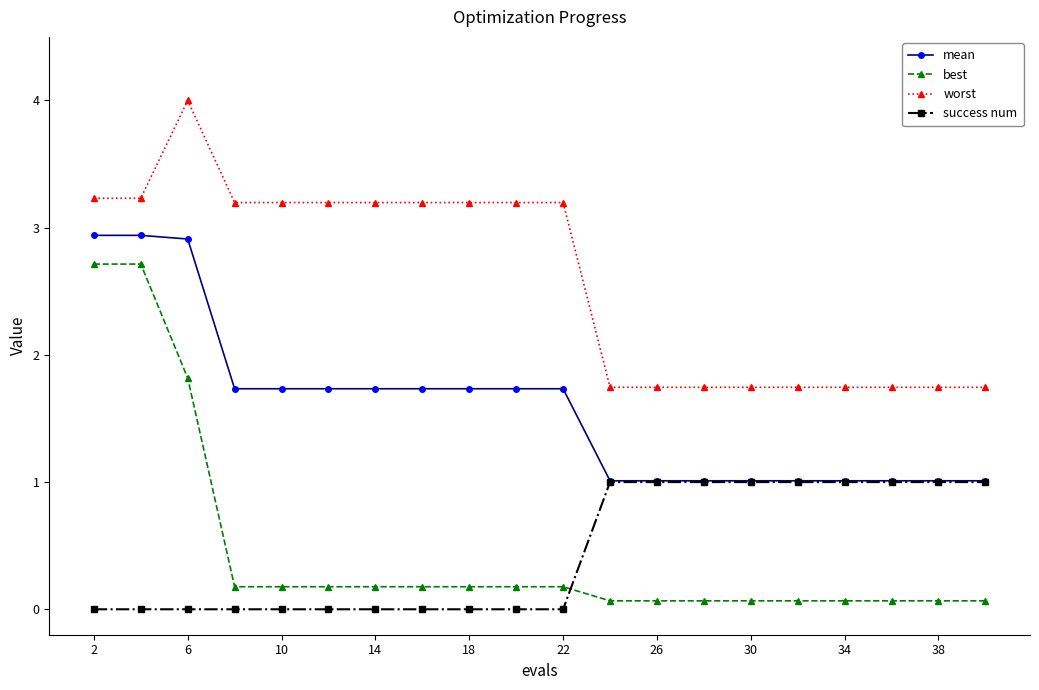

What is the maximum value shown in the chart?

4.0